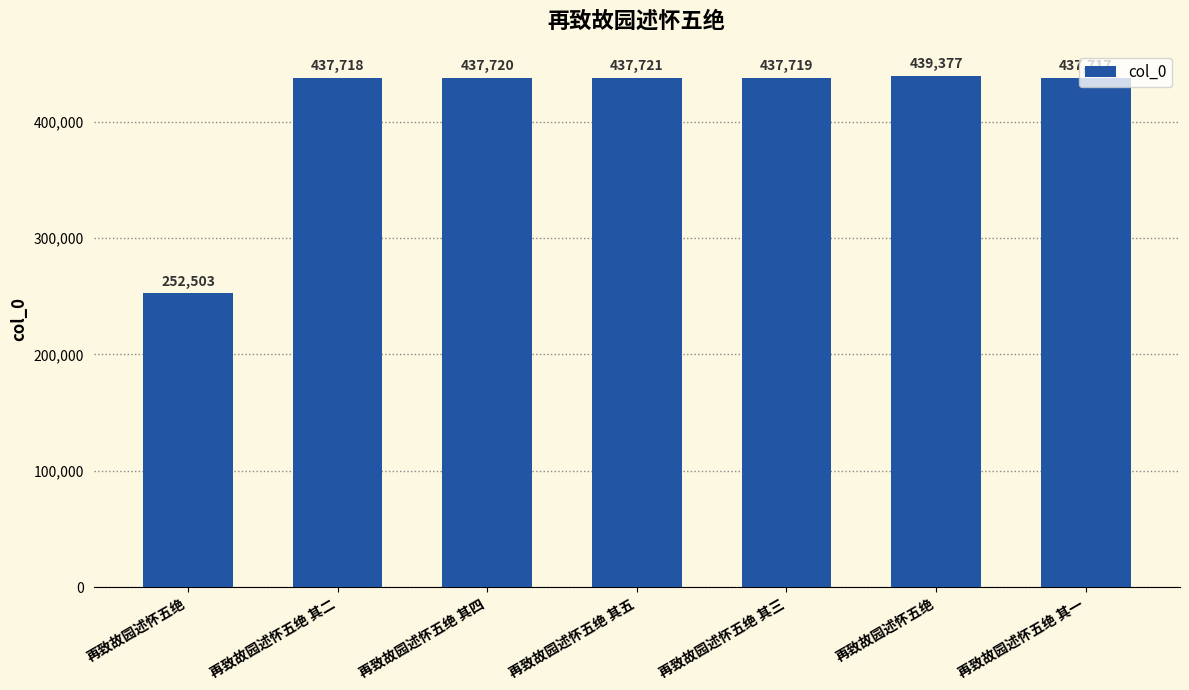

What is the change in value from 再致故园述怀五绝 to 再致故园述怀五绝 其二?

+185215